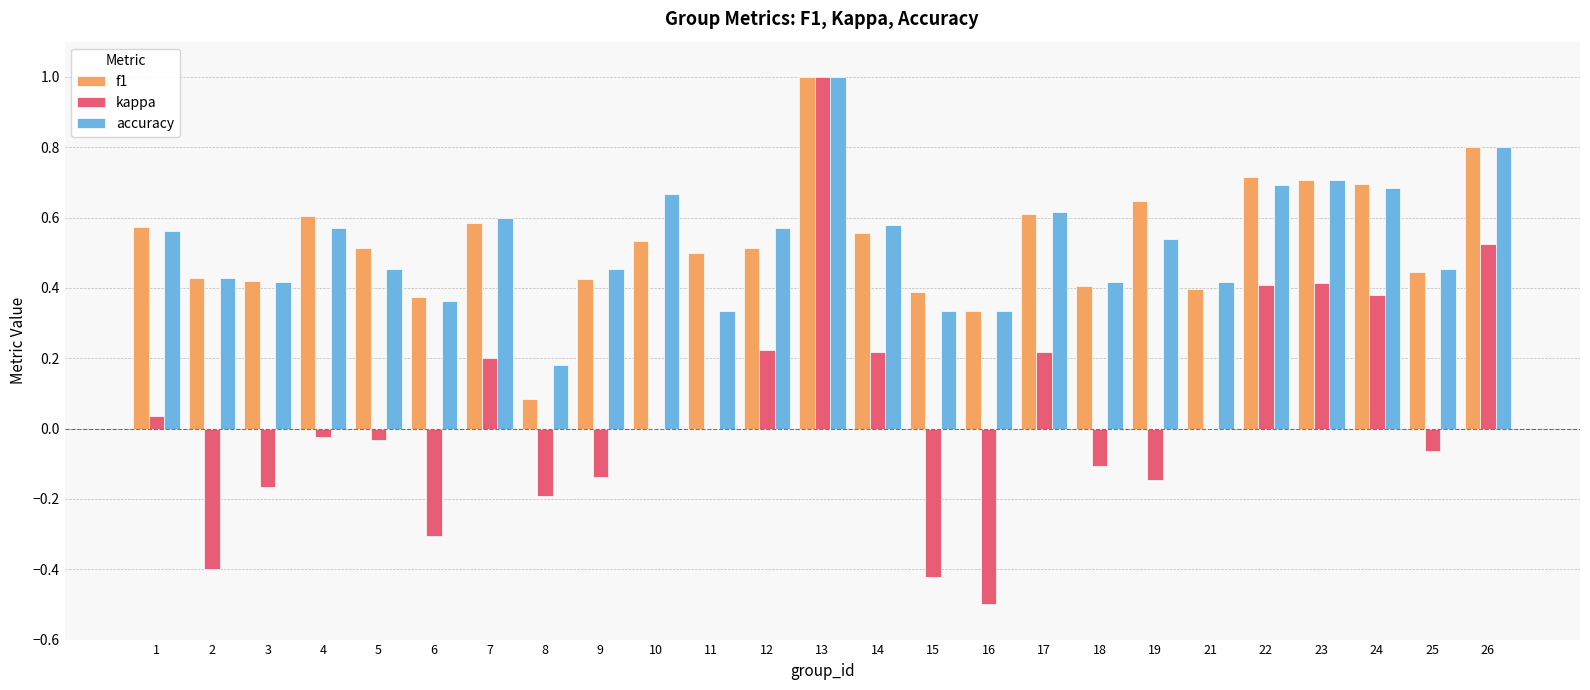

Is the value of f1 at 14 greater than the value of accuracy at 26?

No